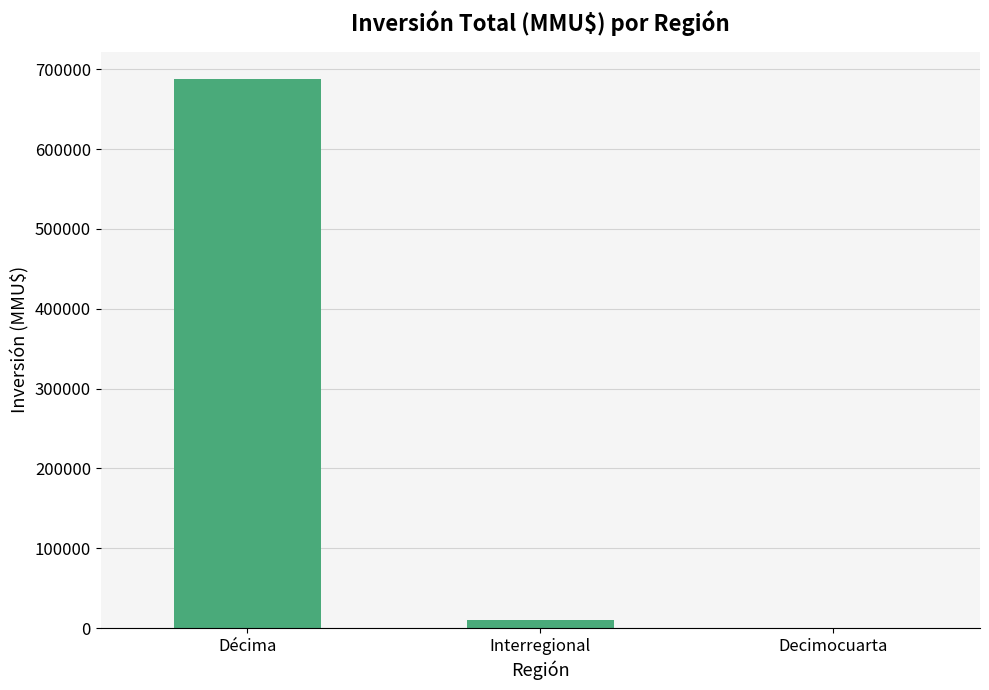

How many values are above zero?

2